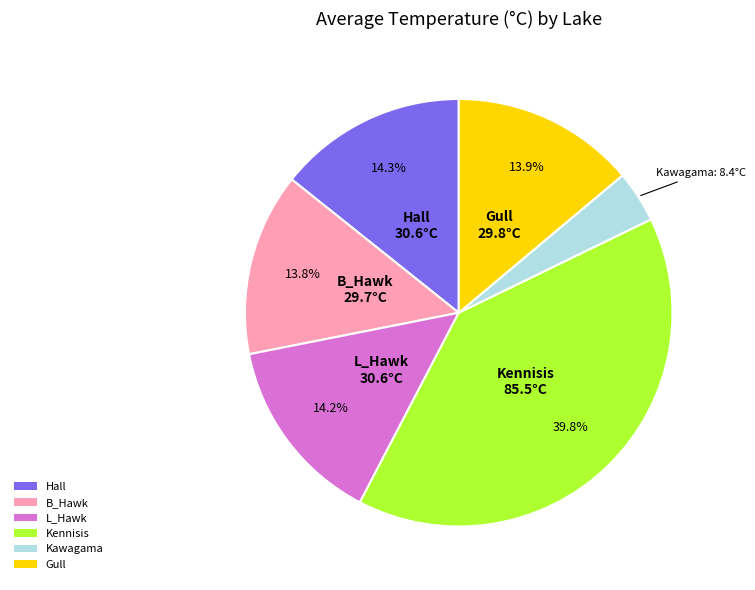

Count the number of slices in the pie.

6